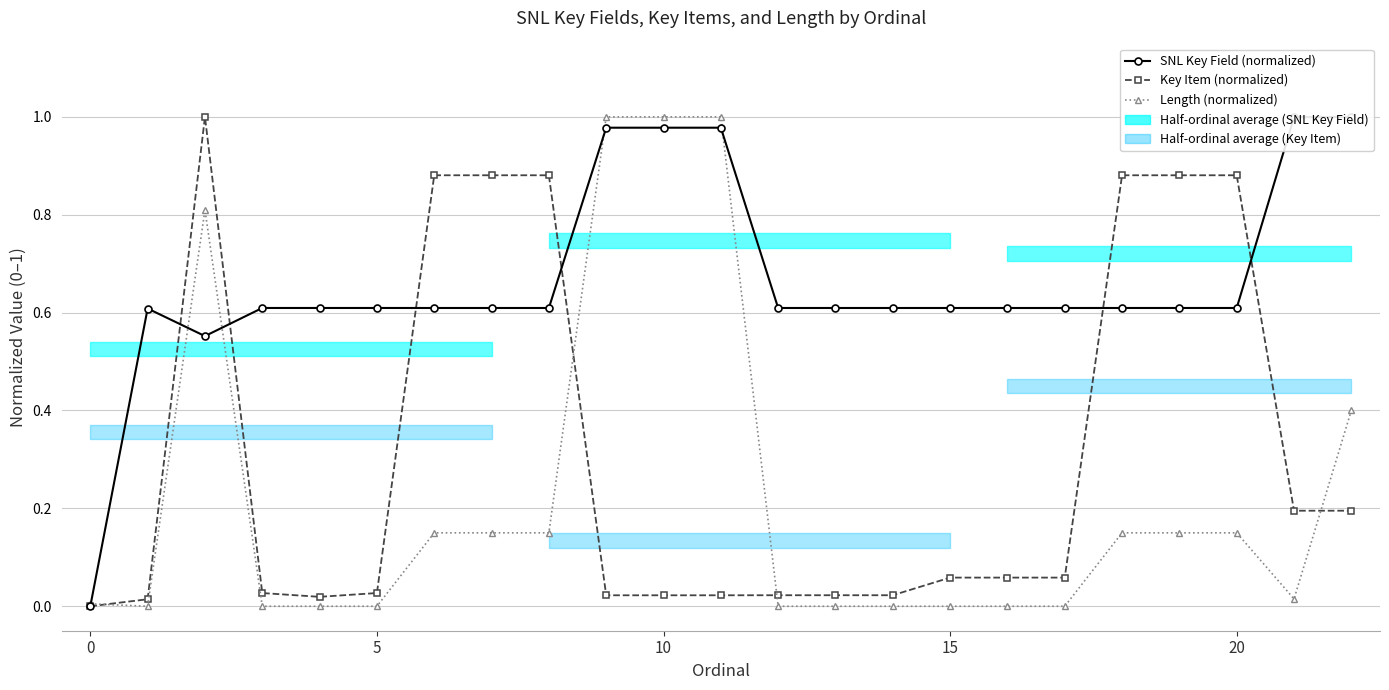

What is the label of the 16th point from the left?

15